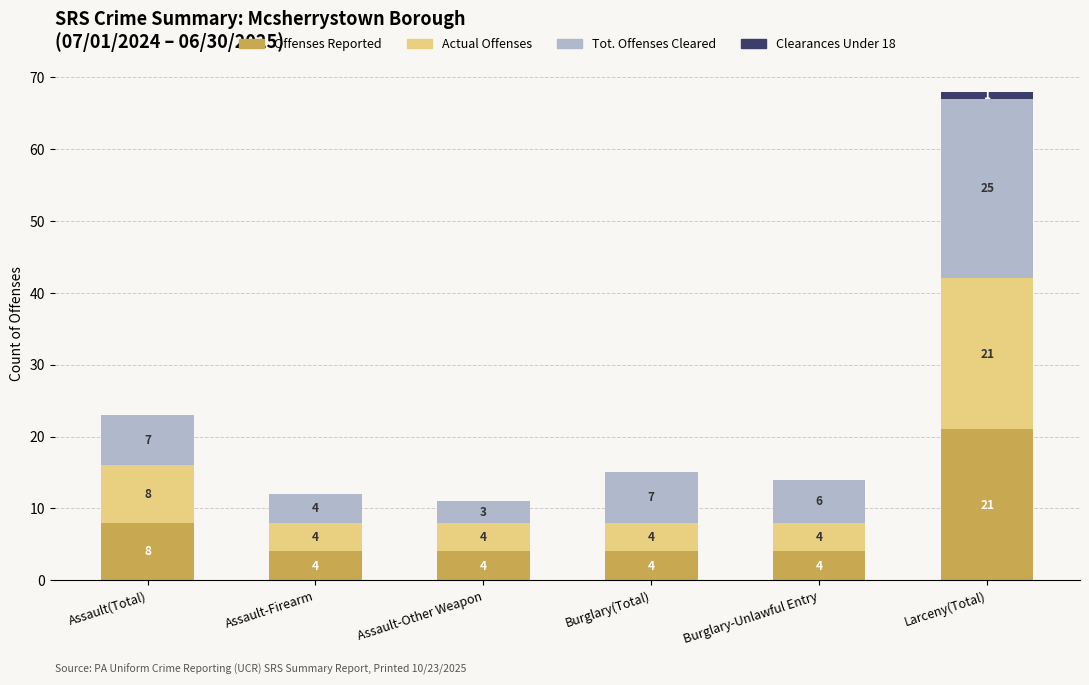

What are all the series names shown in the legend?

Offenses Reported, Actual Offenses, Tot. Offenses Cleared, Clearances Under 18